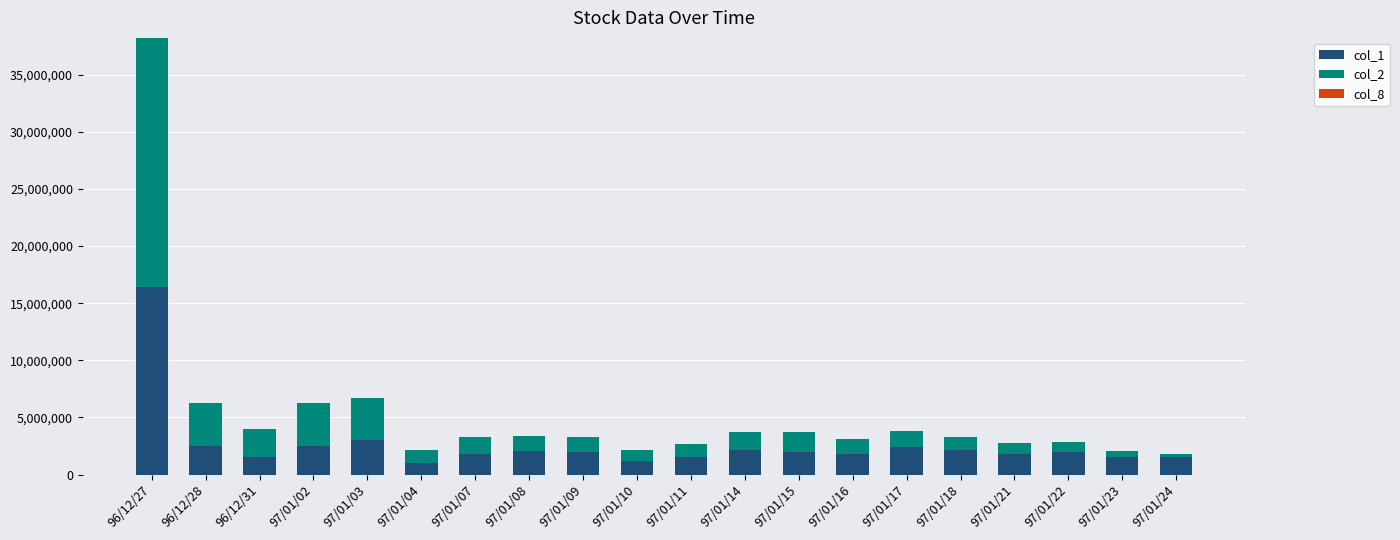

At which category is the sum across all series the highest?

96/12/27